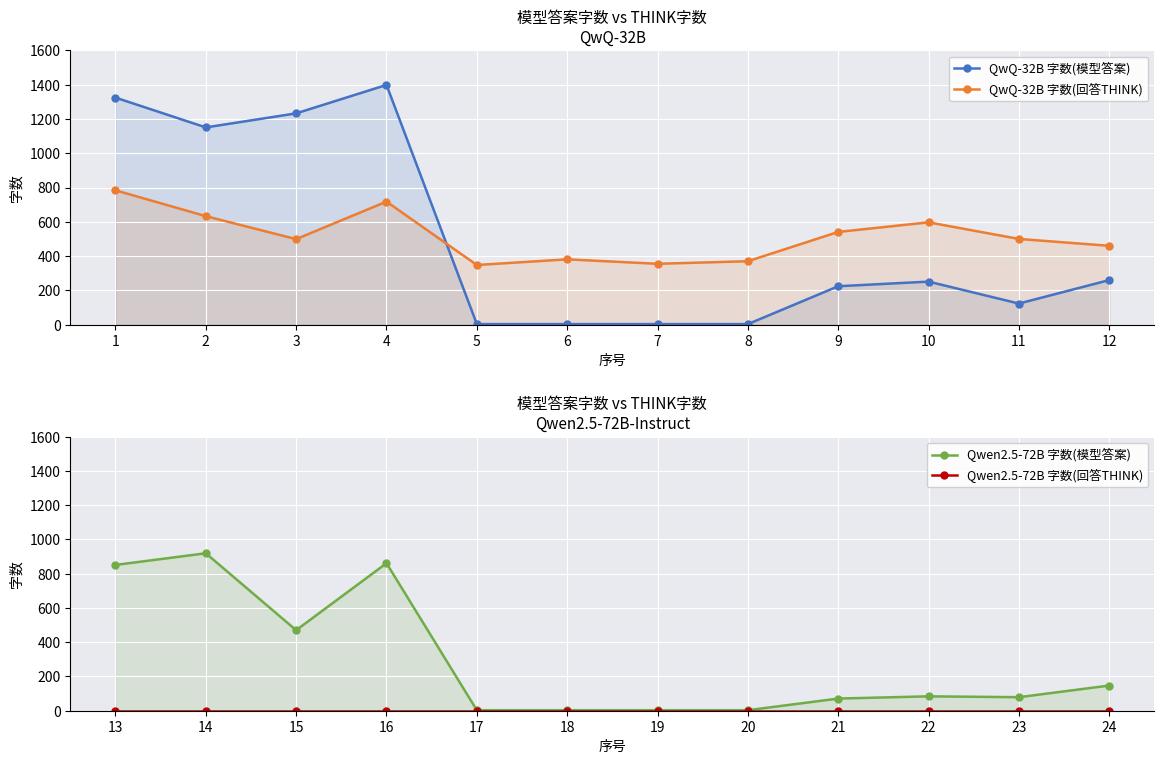

At which category is the sum across all series the highest?

4